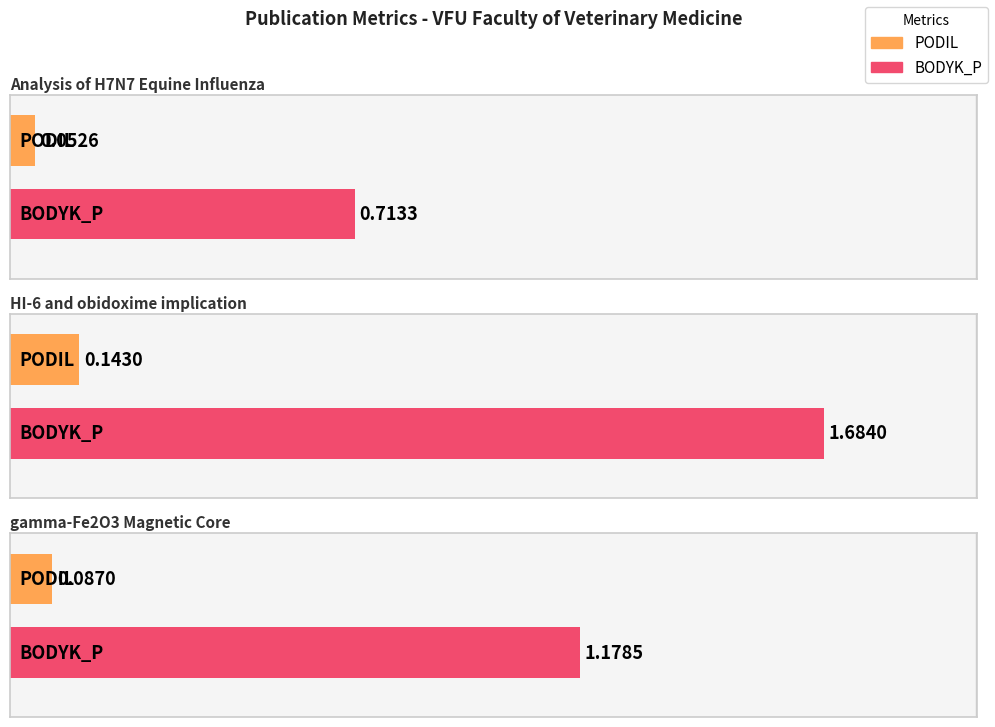

Reading right to left, transcribe all the data shown in this chart.

PODIL: gamma-Fe2O3 Magnetic Core=0.1	HI-6 and obidoxime implication=0.1	Analysis of H7N7 Equine Influenza=0.1
BODYK_P: gamma-Fe2O3 Magnetic Core=1.2	HI-6 and obidoxime implication=1.7	Analysis of H7N7 Equine Influenza=0.7